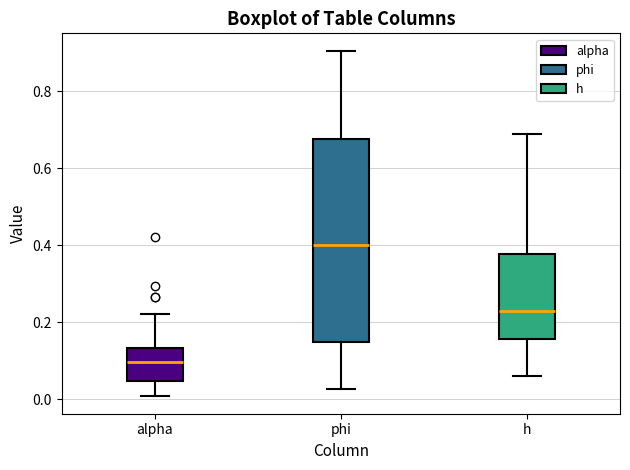

Reading left to right, read every box against the y-axis: the position of its median line, the range the box covers, and the ends of its whiskers. The values are not printed on the chart, so give them approximately, as read against the axis.

alpha: median 0.10, box 0.04 to 0.14, whiskers 0.00 to 0.22
phi: median 0.40, box 0.14 to 0.68, whiskers 0.02 to 0.90
h: median 0.22, box 0.16 to 0.38, whiskers 0.06 to 0.68